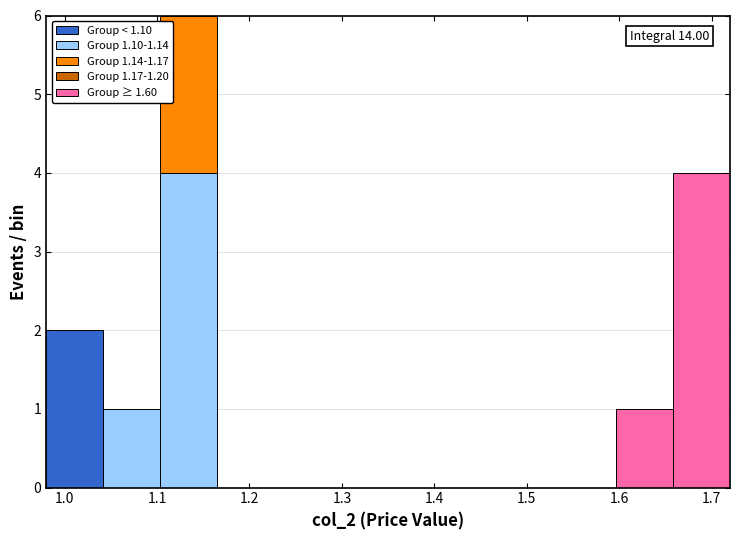

Which range on the x-axis has the tallest stacked bar (by total height)?

1.10 to 1.17